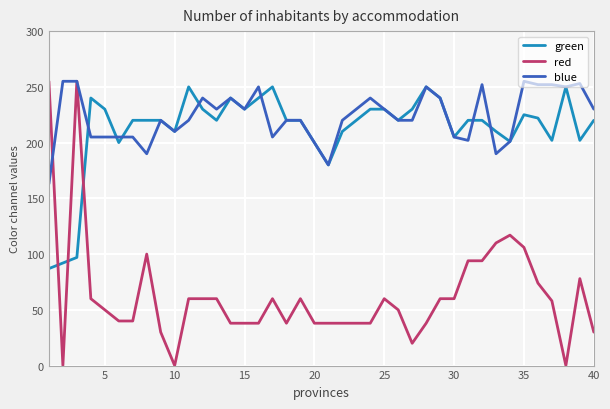

Which series has the largest range (max minus min)?

red